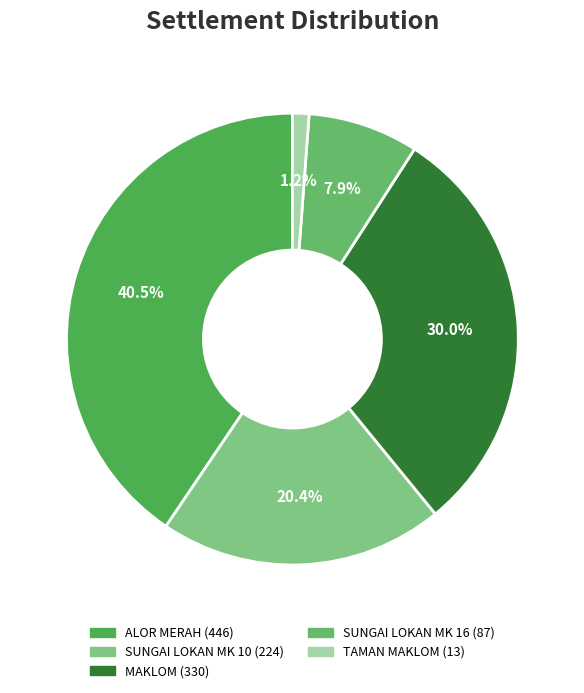

To the nearest percent, what is the combined percentage of TAMAN MAKLOM and ALOR MERAH?

42%